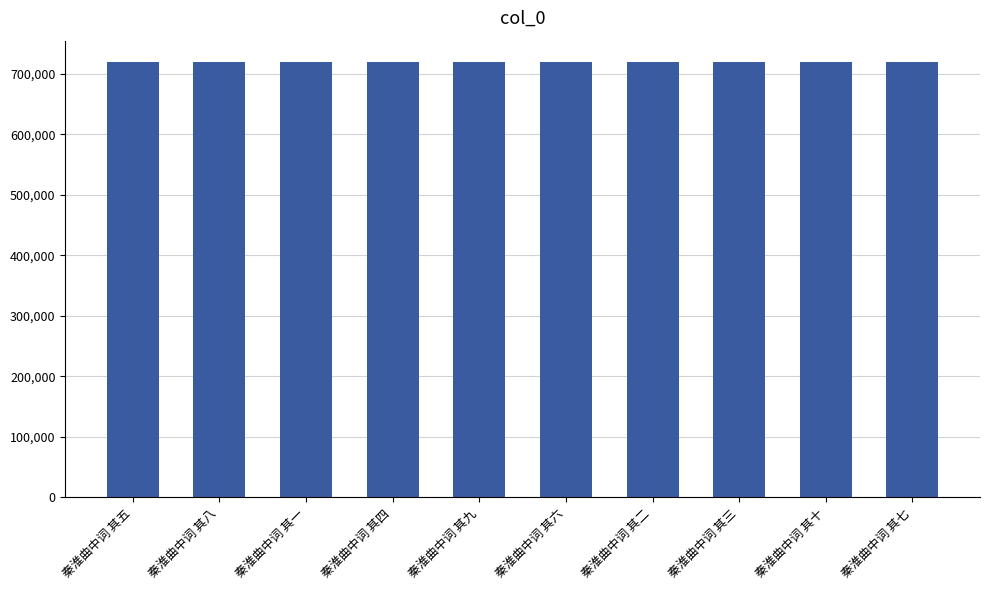

What is the maximum value shown in the chart?

718981